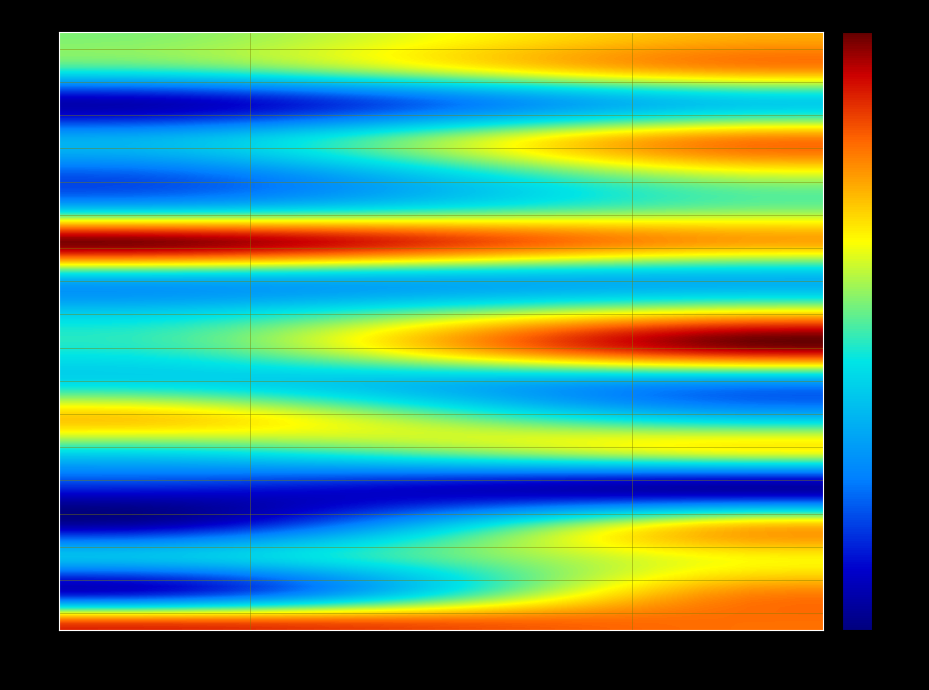

Reading left to right, extract all data points from this chart.

0: 0=36	1=48
1: 0=32	1=50
2: 0=6	1=27
3: 0=23	1=51
4: 0=15	1=41
5: 0=26	1=36
6: 0=63	1=48
7: 0=25	1=24
8: 0=27	1=45
9: 0=31	1=62
10: 0=29	1=20
11: 0=46	1=26
12: 0=28	1=41
13: 0=11	1=5
14: 0=4	1=45
15: 0=25	1=43
16: 0=9	1=51
17: 0=57	1=52